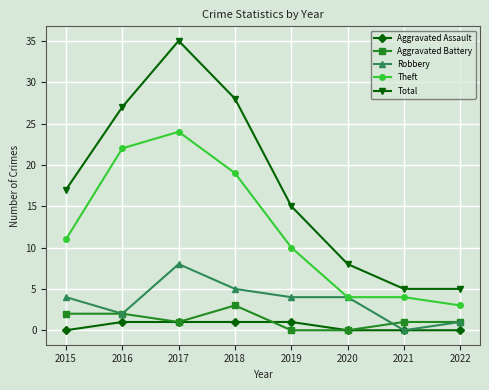

Which label corresponds to the largest value in the chart?

2017